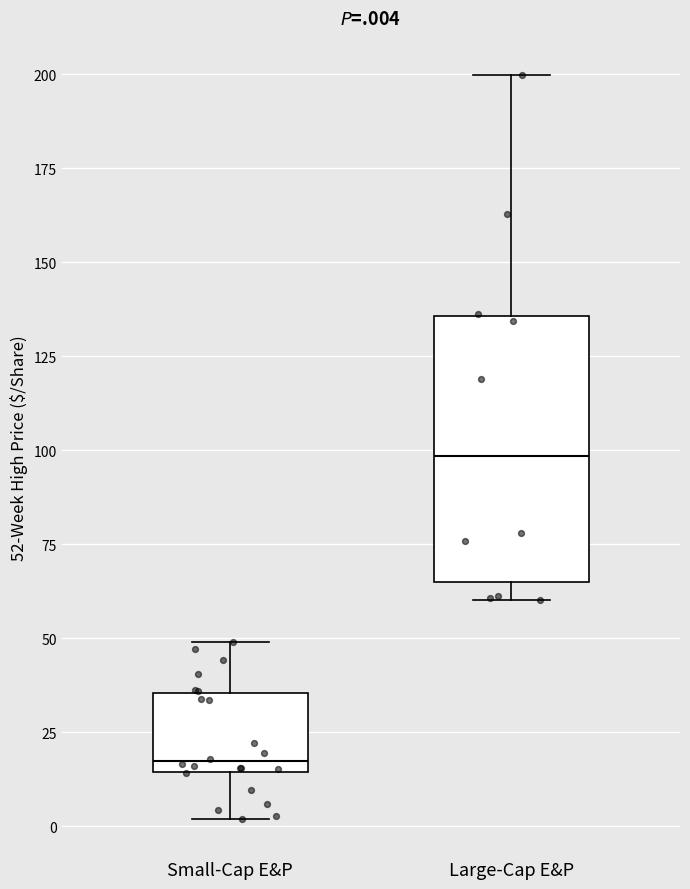

Comparing the boxes themselves (not the whiskers), which one is the tallest?

Large-Cap E&P